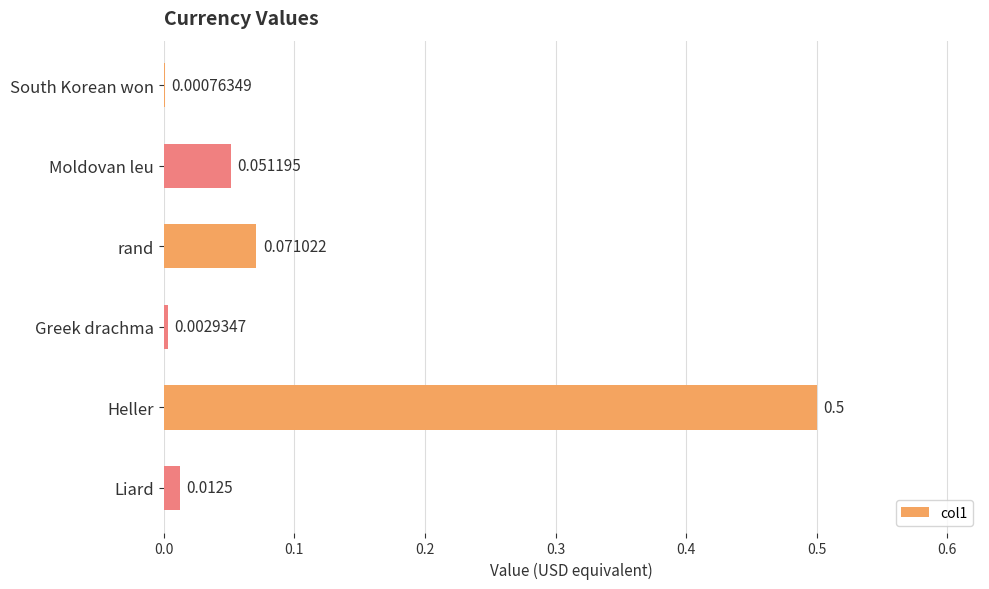

Between Heller and Greek drachma, which is larger?

Heller